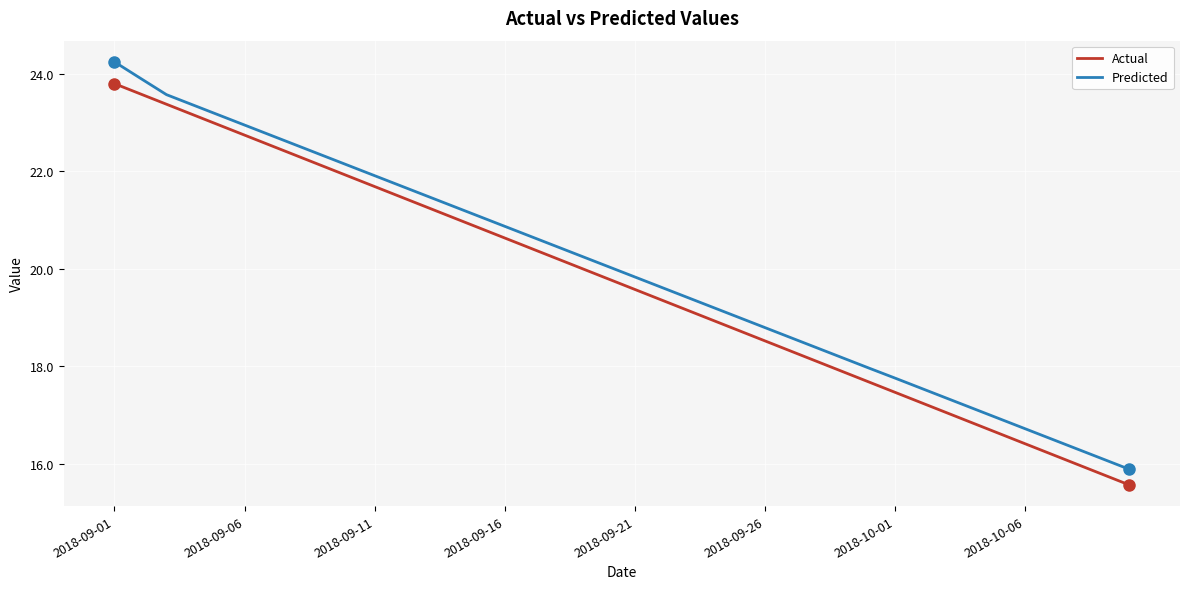

What is the sum of all Predicted values?

798.0